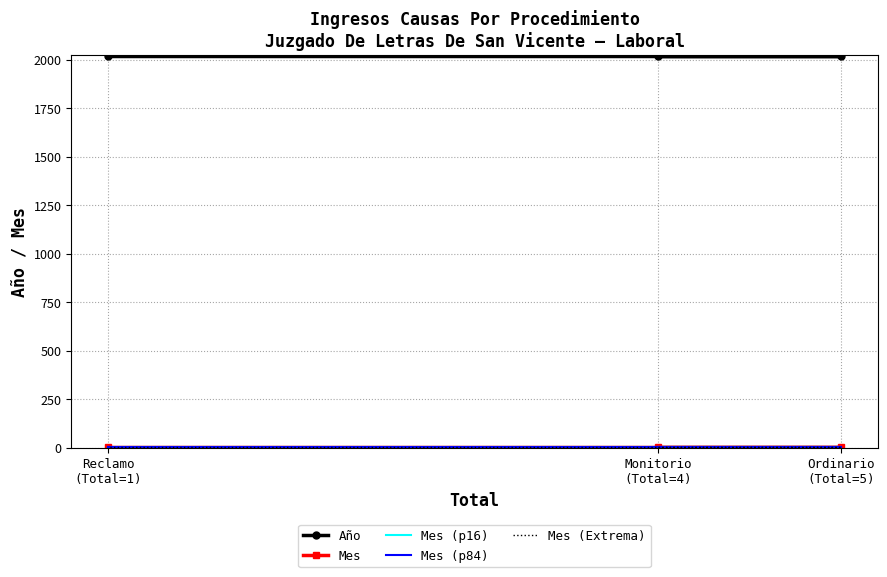

At Ordinario
(Total=5), list the series in order from largest to smallest.

Año, Mes (p84), Mes, Mes (p16), Mes (Extrema)